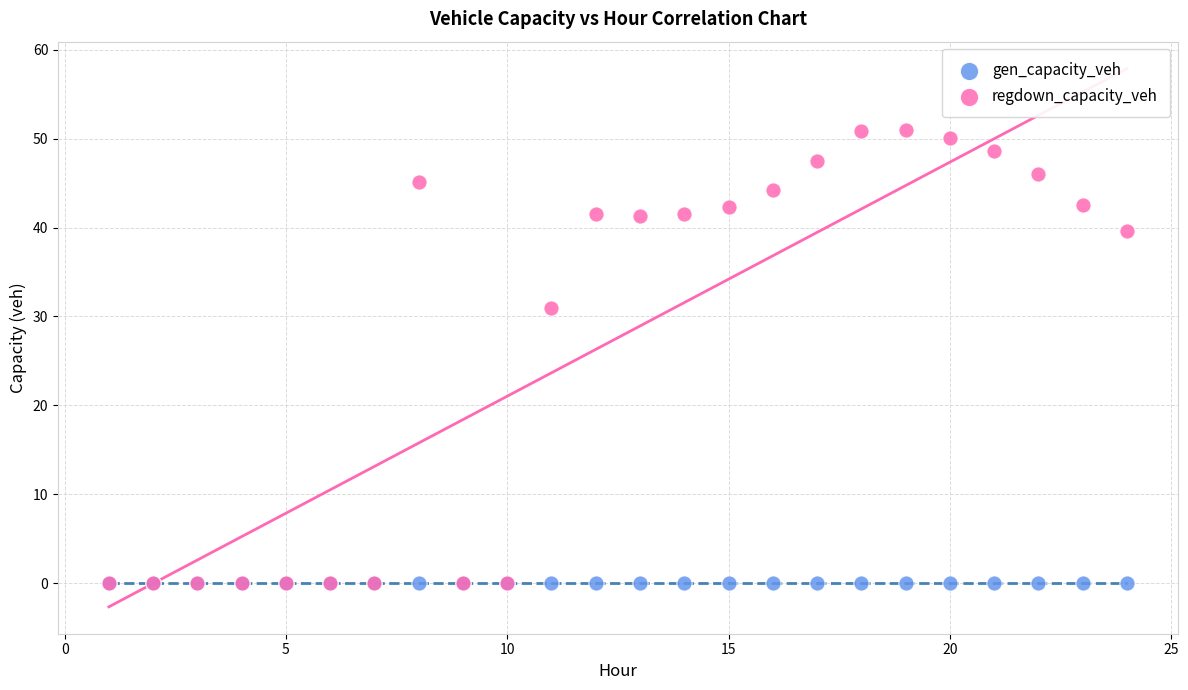

In the regdown_capacity_veh series, what Y value is closest to 25?

31.0